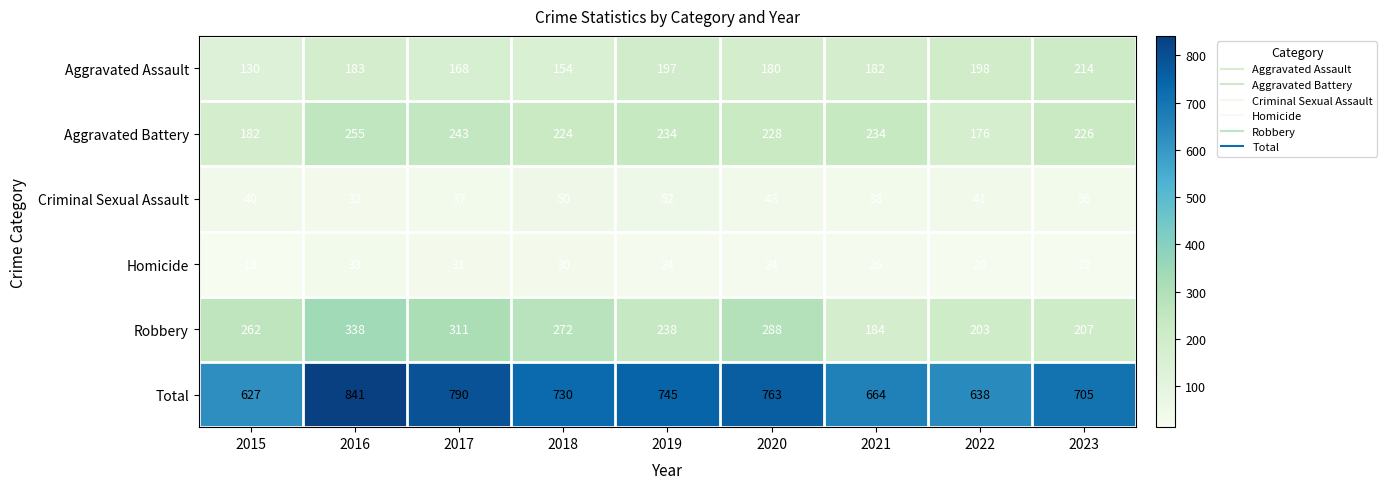

What is the total value across all series at 2021?

1328